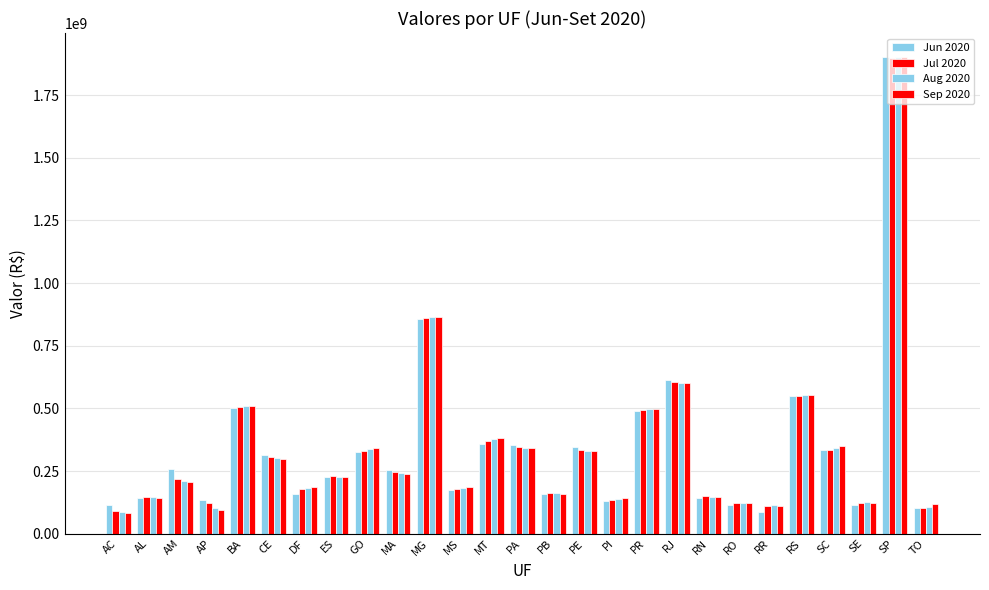

What is the sum of all Aug 2020 values?

9250000000.0